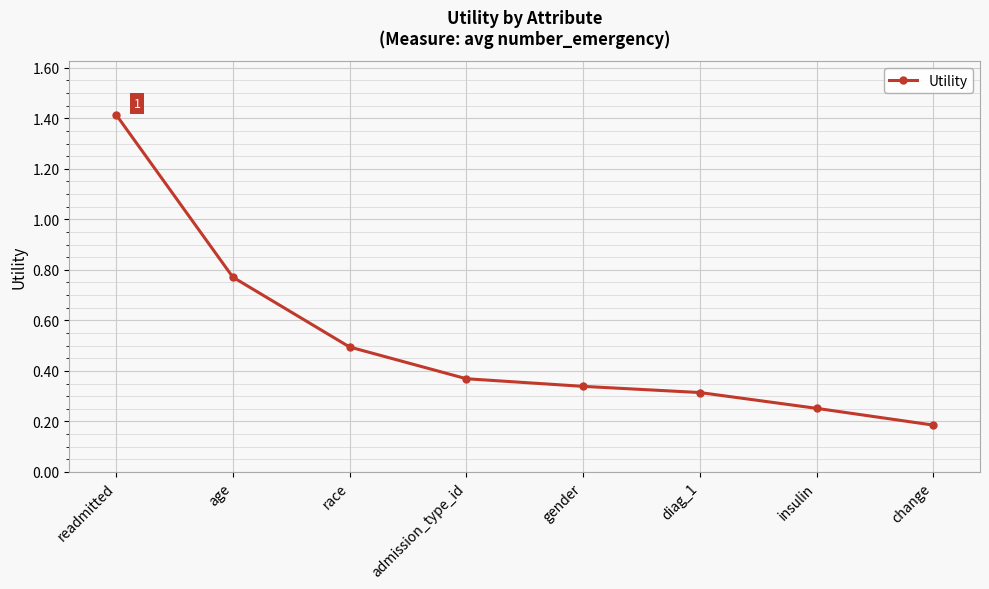

Rank the categories by value from highest to lowest.

readmitted, age, race, admission_type_id, gender, diag_1, insulin, change